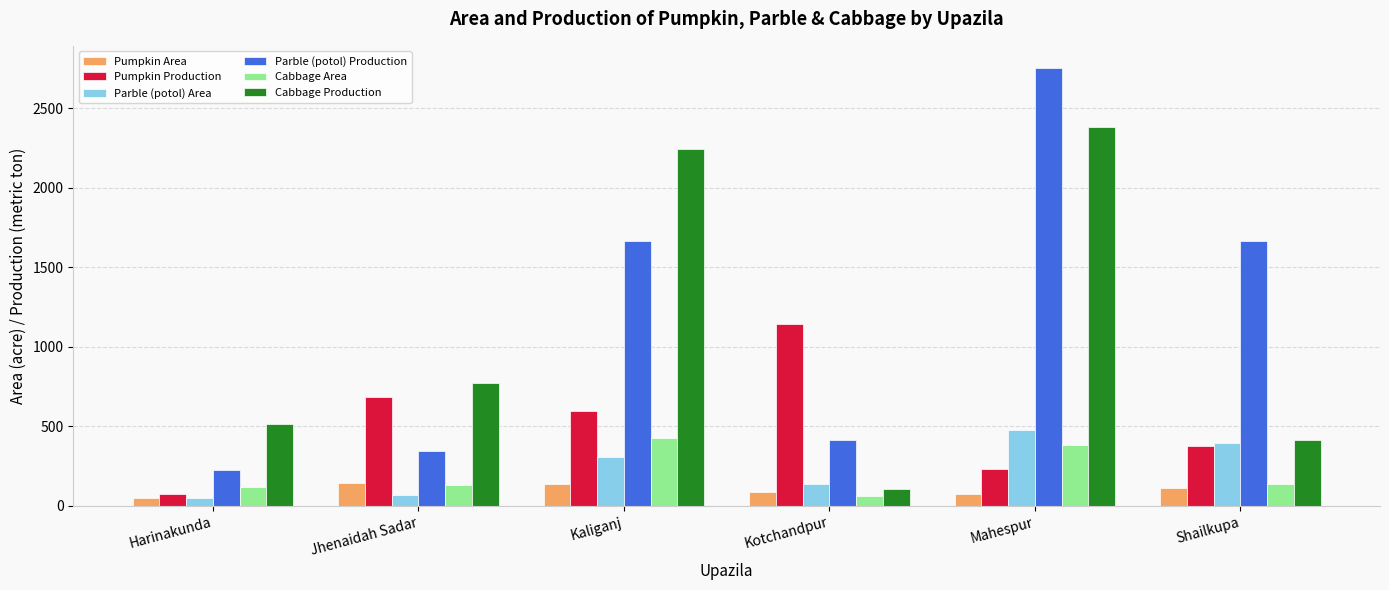

How many groups of bars are there?

6